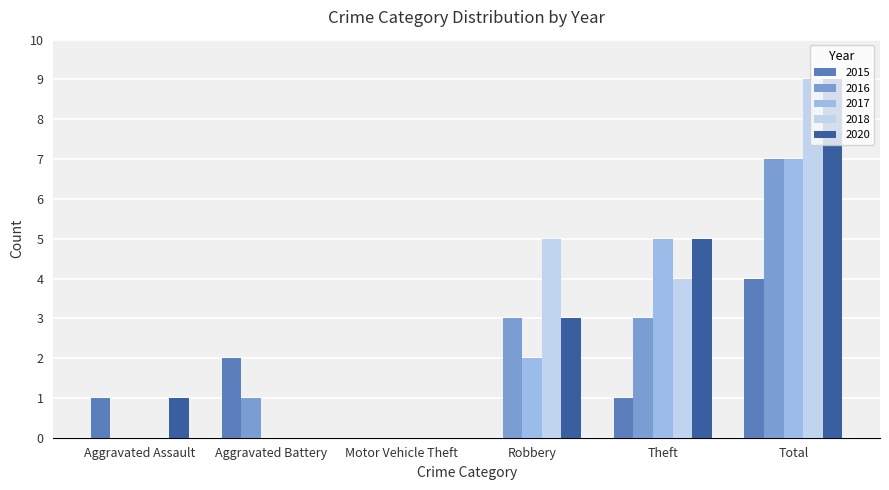

True or false: 2015 has a value of 1 at Theft.

True